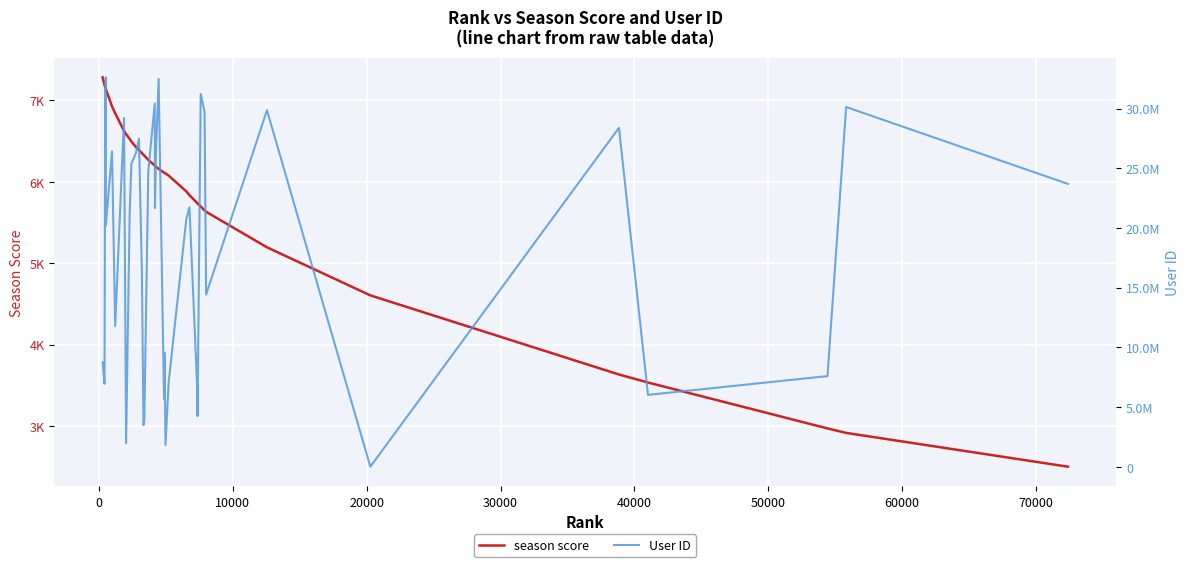

How many values in the User ID series exceed 21665473?

19